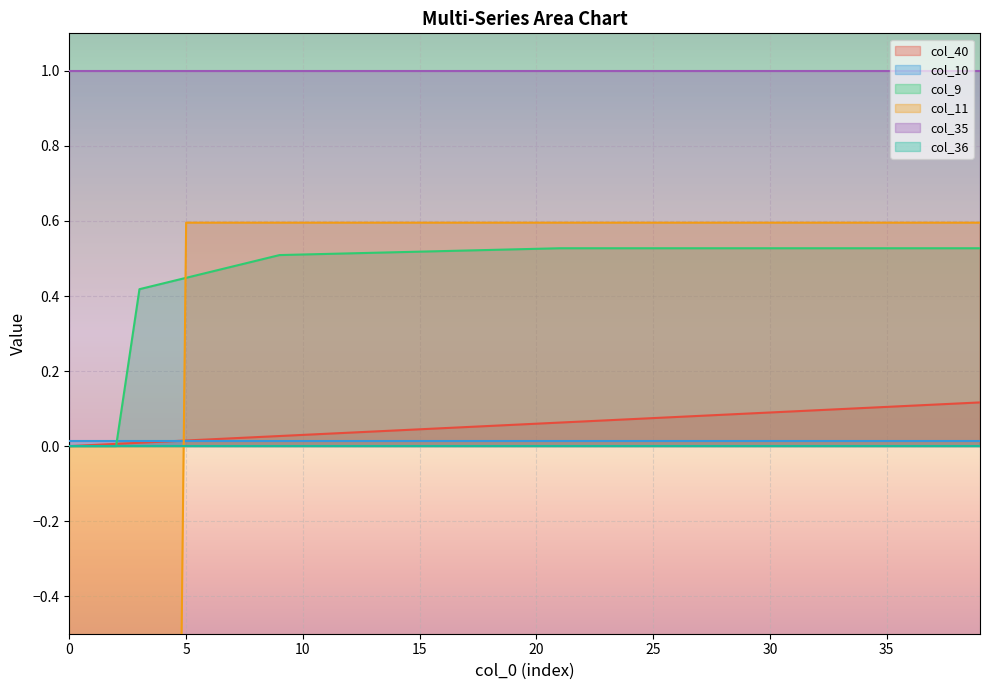

How many times do col_11 and col_9 cross each other?

1